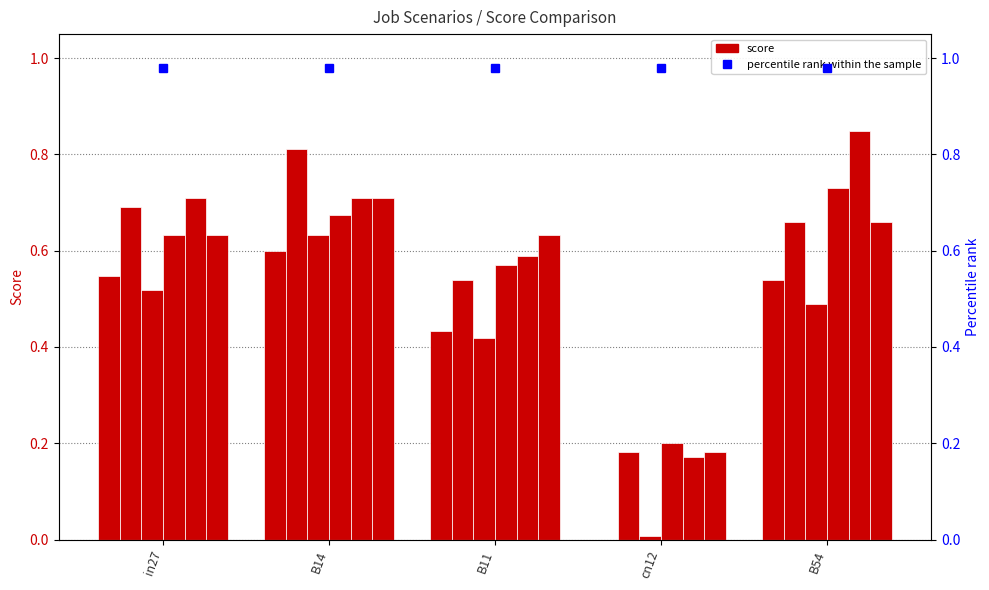

How many groups of bars are there?

5